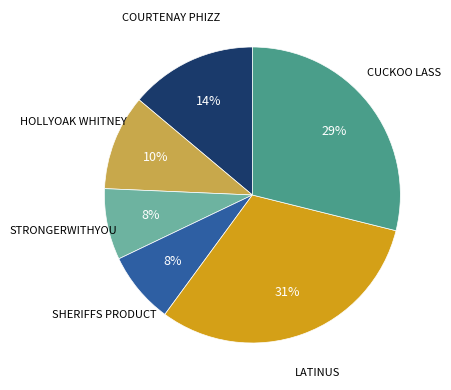

To the nearest percent, what is the average slice percentage?

17%